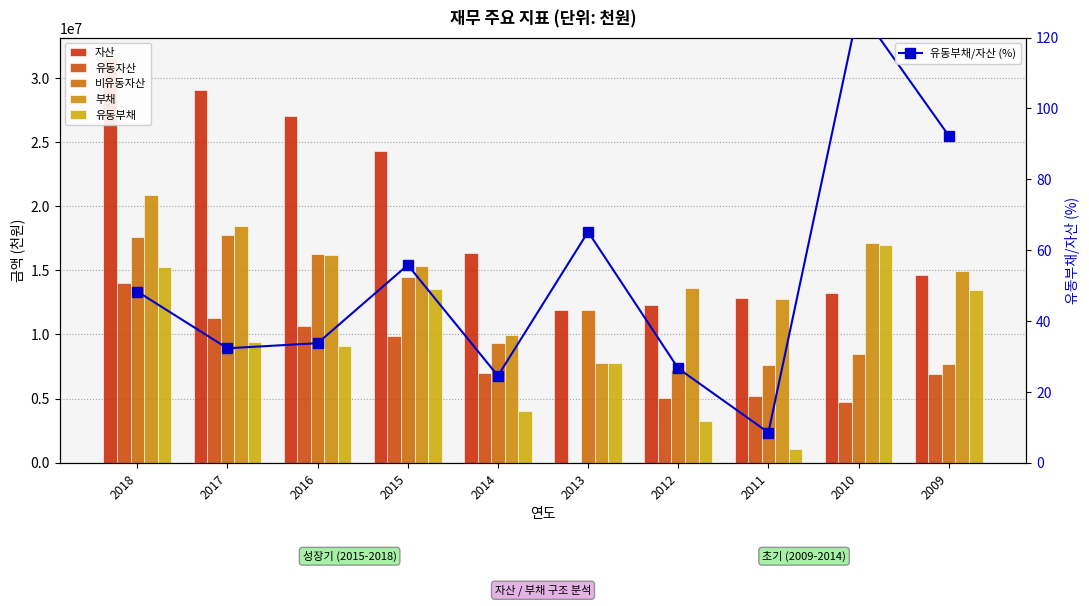

What is the maximum value shown in the chart?

31557659.0